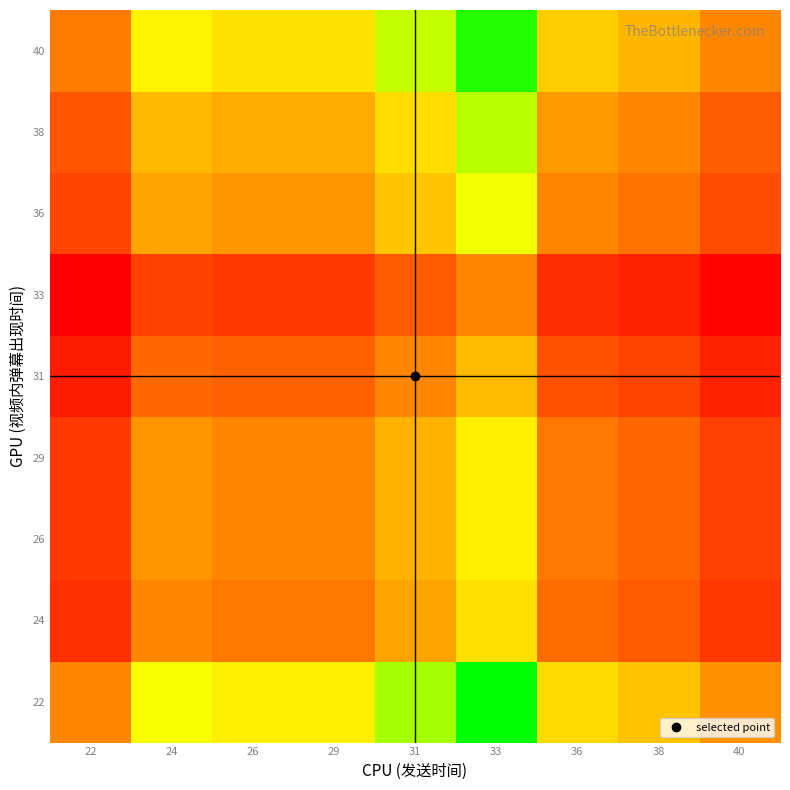

Which has a higher value, 24 or 33?

33